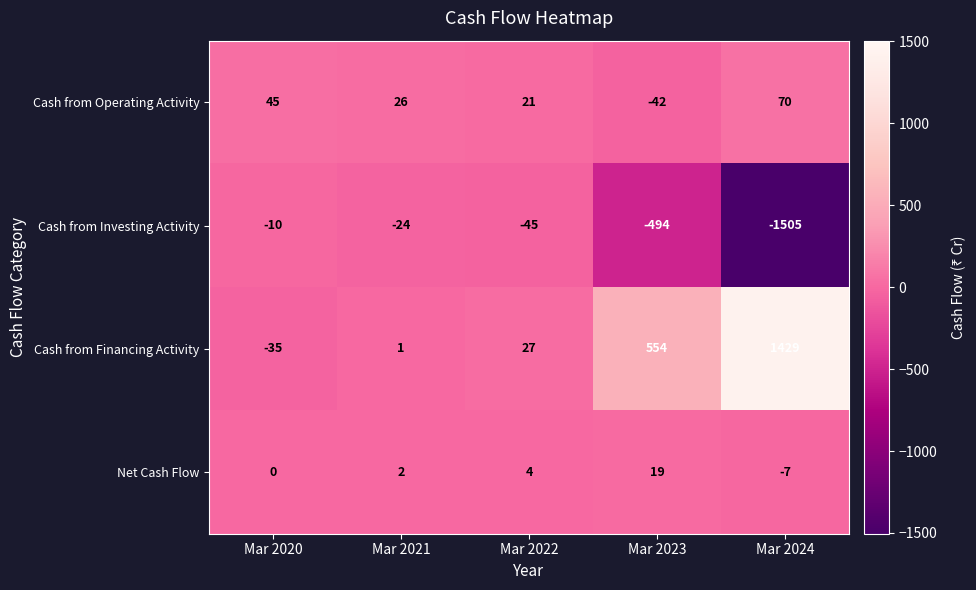

Which label corresponds to the smallest value in the chart?

Mar 2024